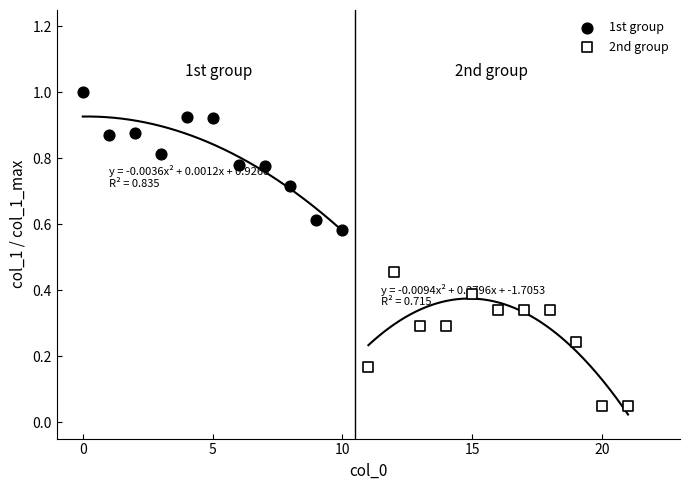

Which series contains the highest Y value?

1st group